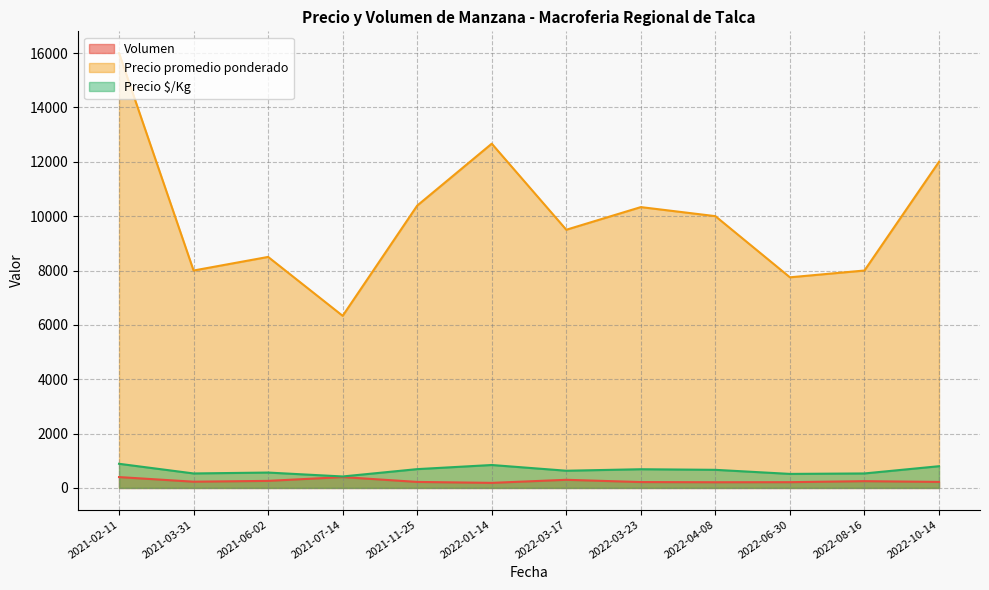

At which category is the sum across all series the highest?

2021-02-11